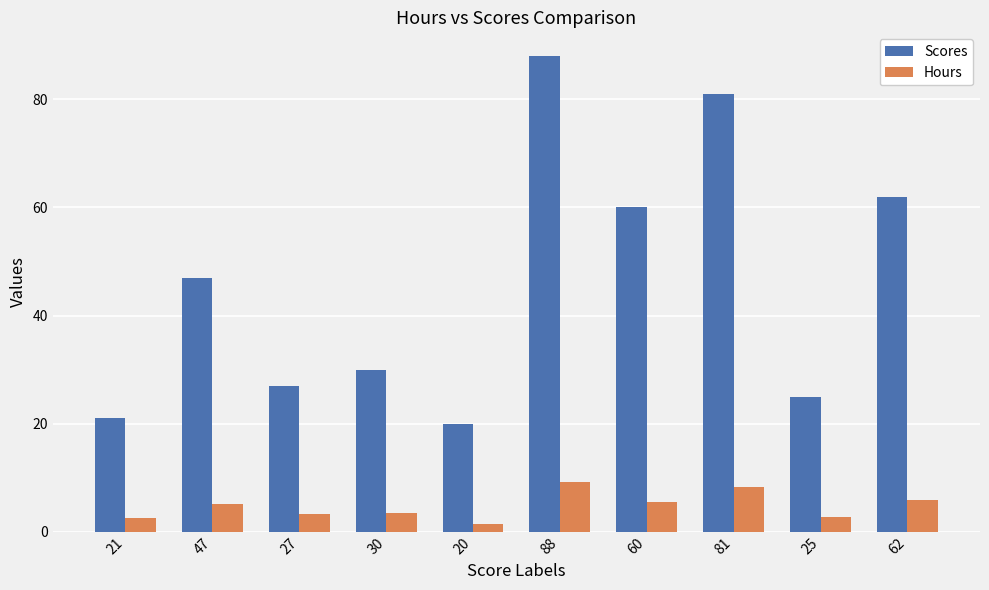

What are all the series names shown in the legend?

Scores, Hours